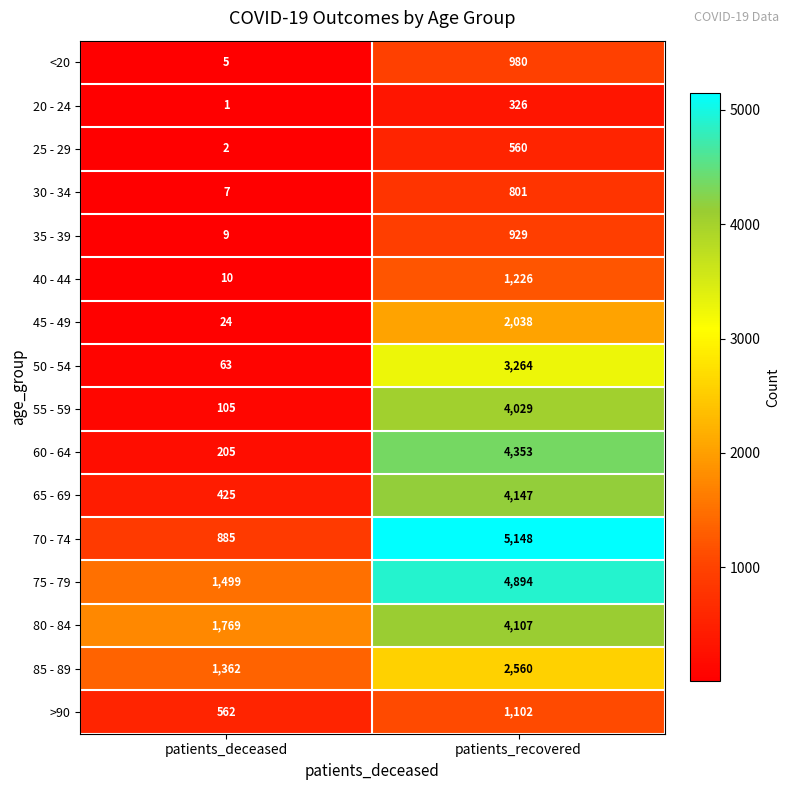

What is the sum of the 30 - 34 values at patients_deceased and patients_recovered?

808